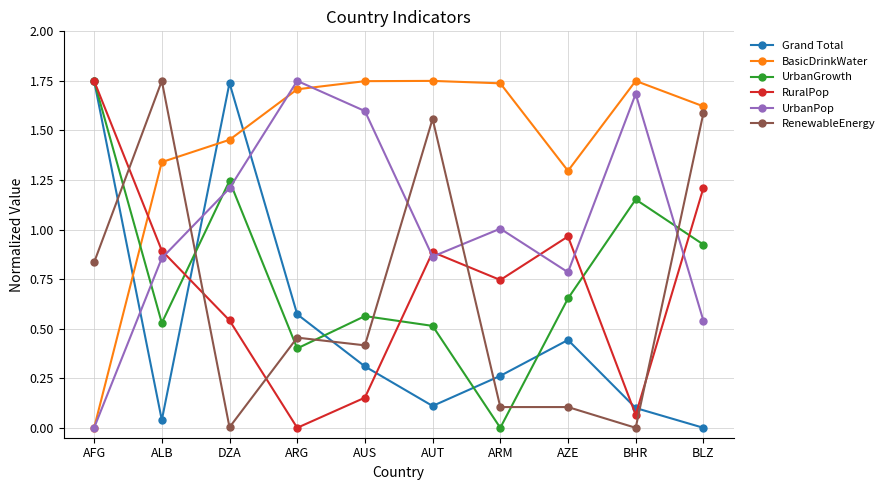

The value of BasicDrinkWater at AFG is -1.2. True or false?

False